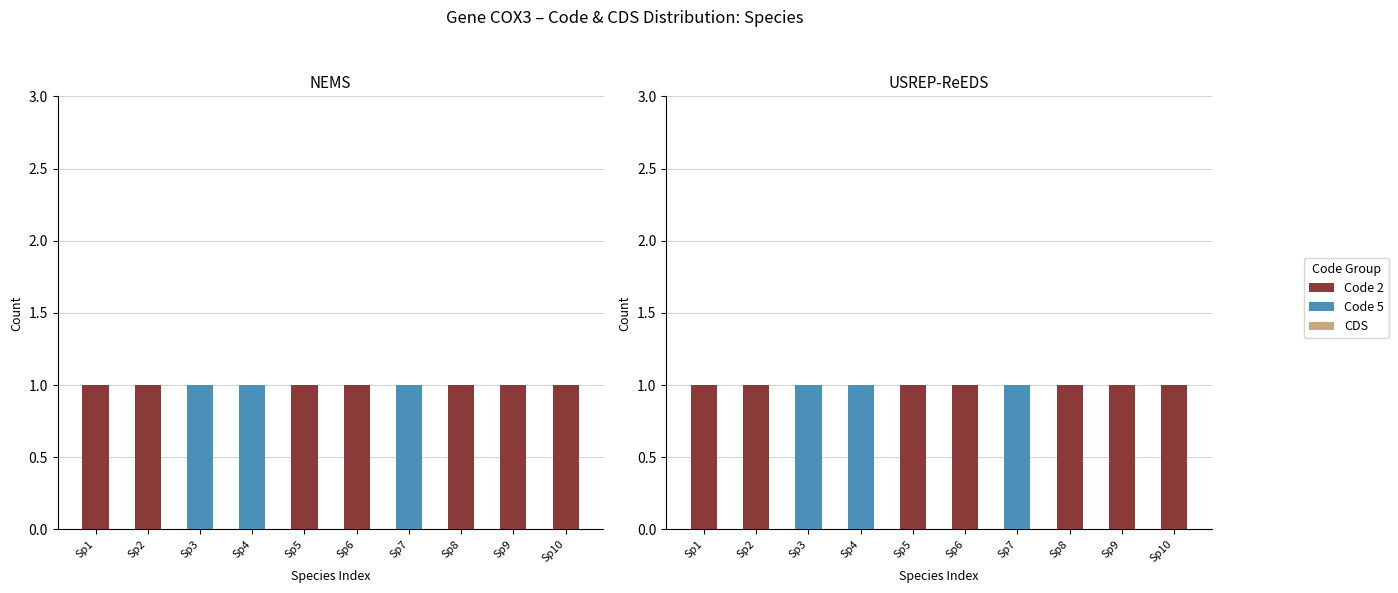

What are all the series names shown in the legend?

Code 2, Code 5, CDS